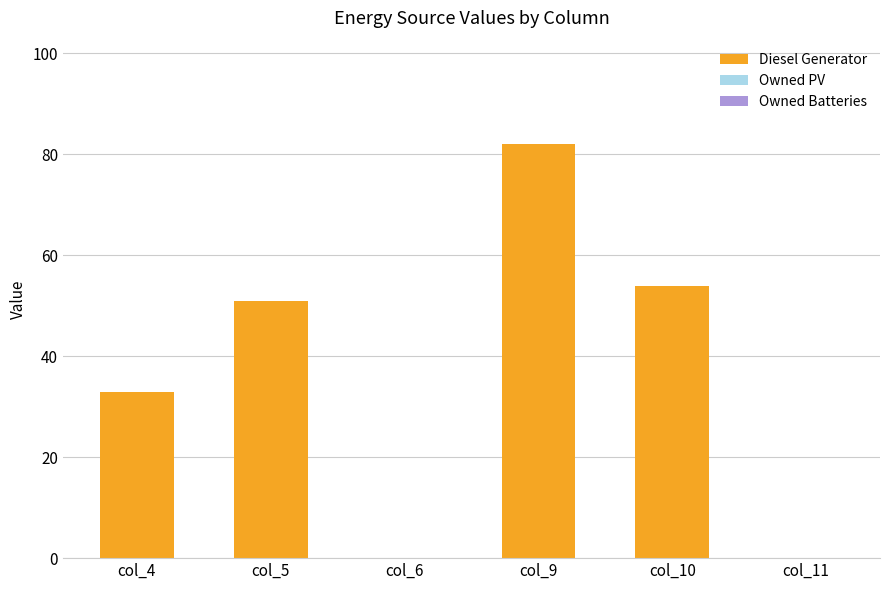

Which category has the highest value across all series?

col_9